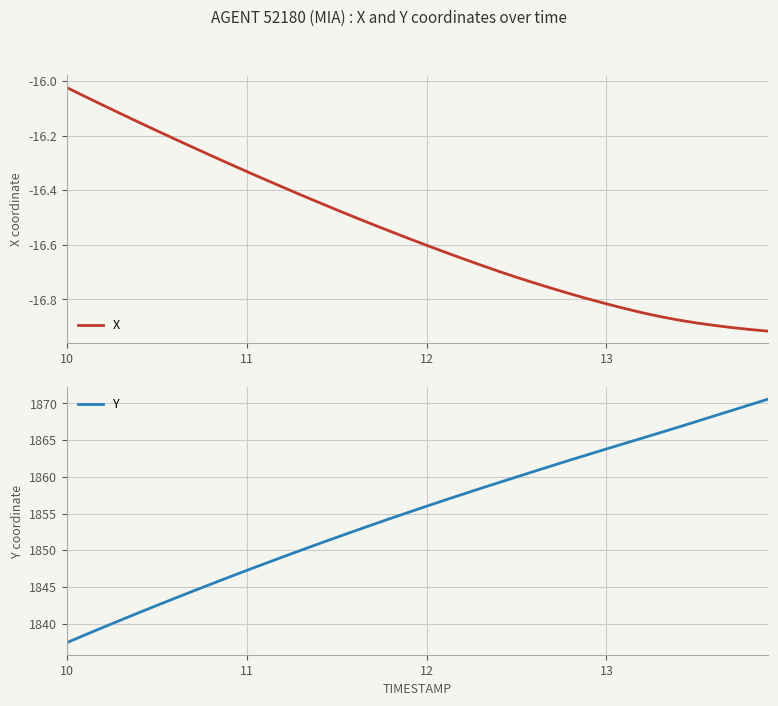

What is the highest value of the Y series?

1870.6